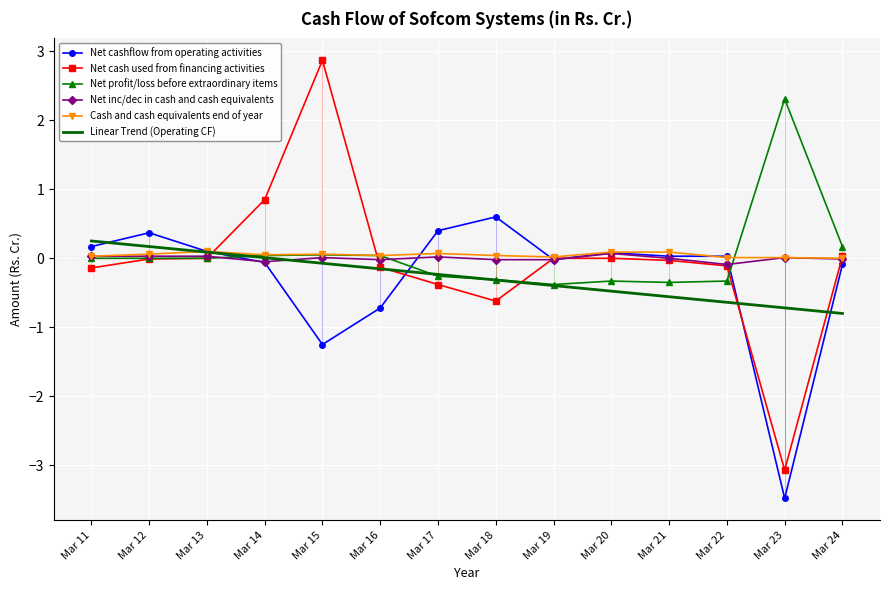

What is the smallest value displayed?

-3.5